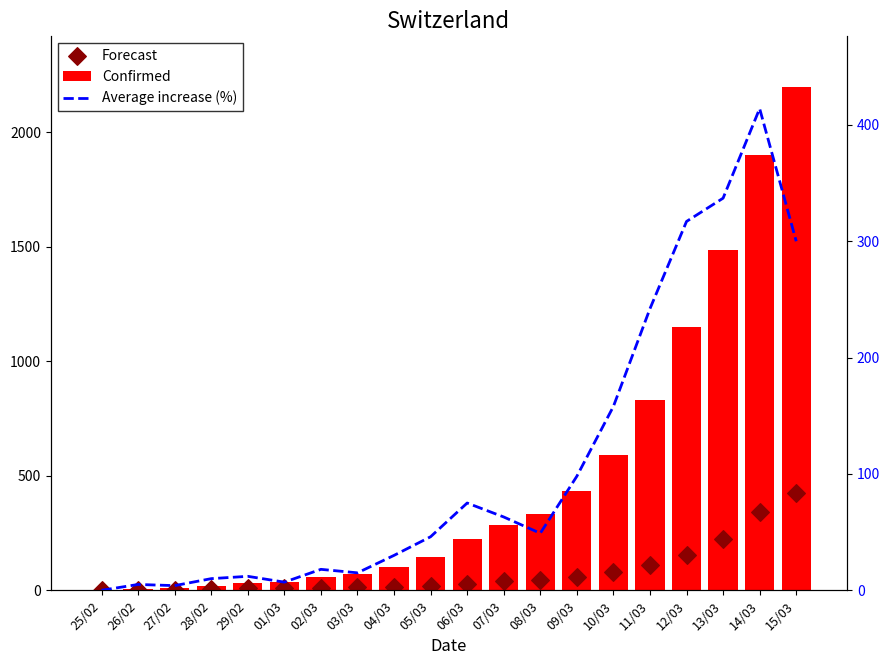

Which series has the largest Y range (max minus min)?

Confirmed